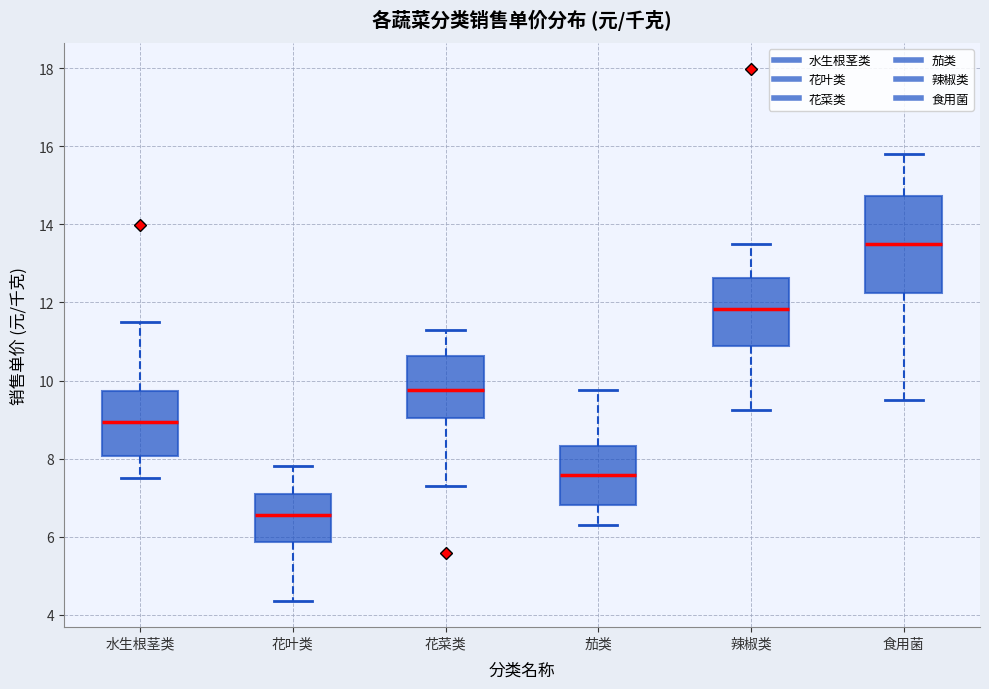

Reading left to right, read every box against the y-axis: the position of its median line, the range the box covers, and the ends of its whiskers. The values are not printed on the chart, so give them approximately, as read against the axis.

水生根茎类: median 9.0, box 8.0 to 9.8, whiskers 7.6 to 11.6
花叶类: median 6.6, box 5.8 to 7.2, whiskers 4.4 to 7.8
花菜类: median 9.8, box 9.0 to 10.6, whiskers 7.2 to 11.4
茄类: median 7.6, box 6.8 to 8.4, whiskers 6.4 to 9.8
辣椒类: median 11.8, box 10.8 to 12.6, whiskers 9.2 to 13.6
食用菌: median 13.6, box 12.2 to 14.8, whiskers 9.4 to 15.8